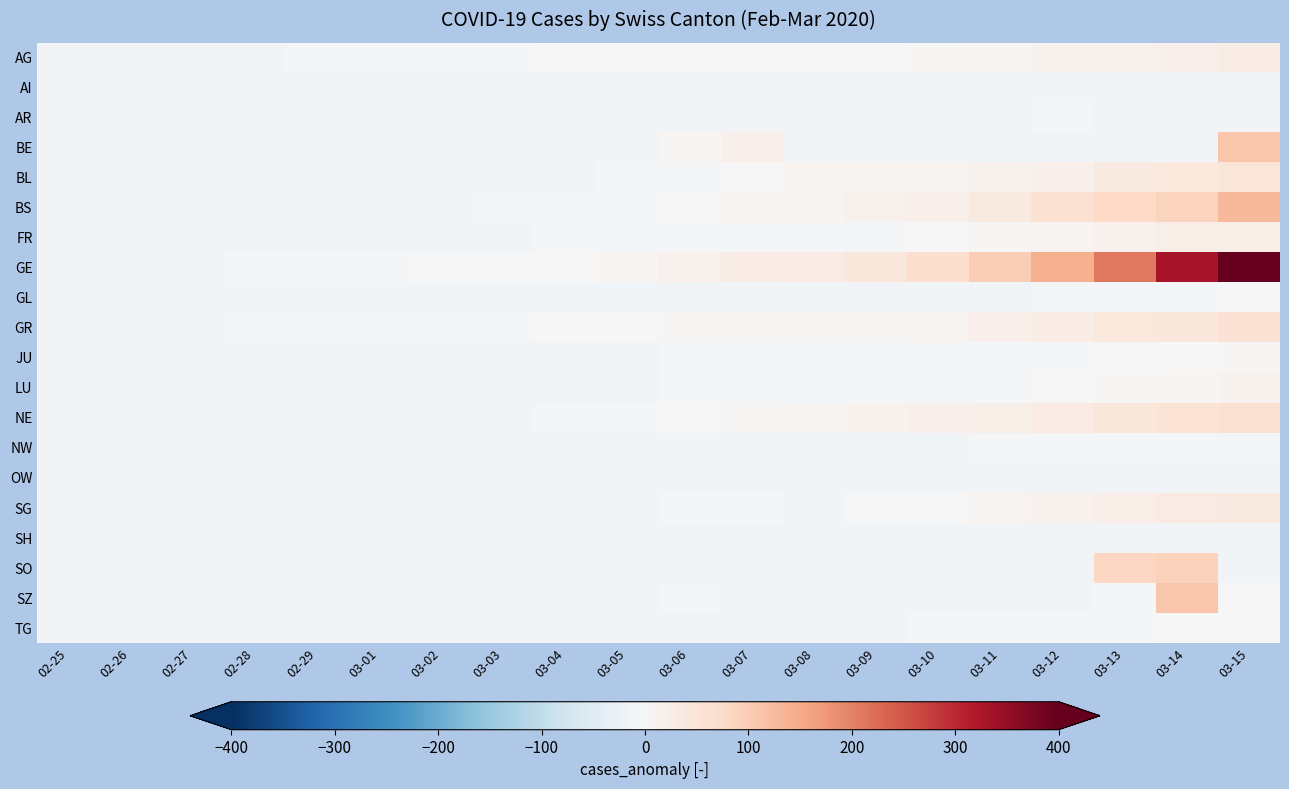

What is the total value across all series at 03-03?

-204.1